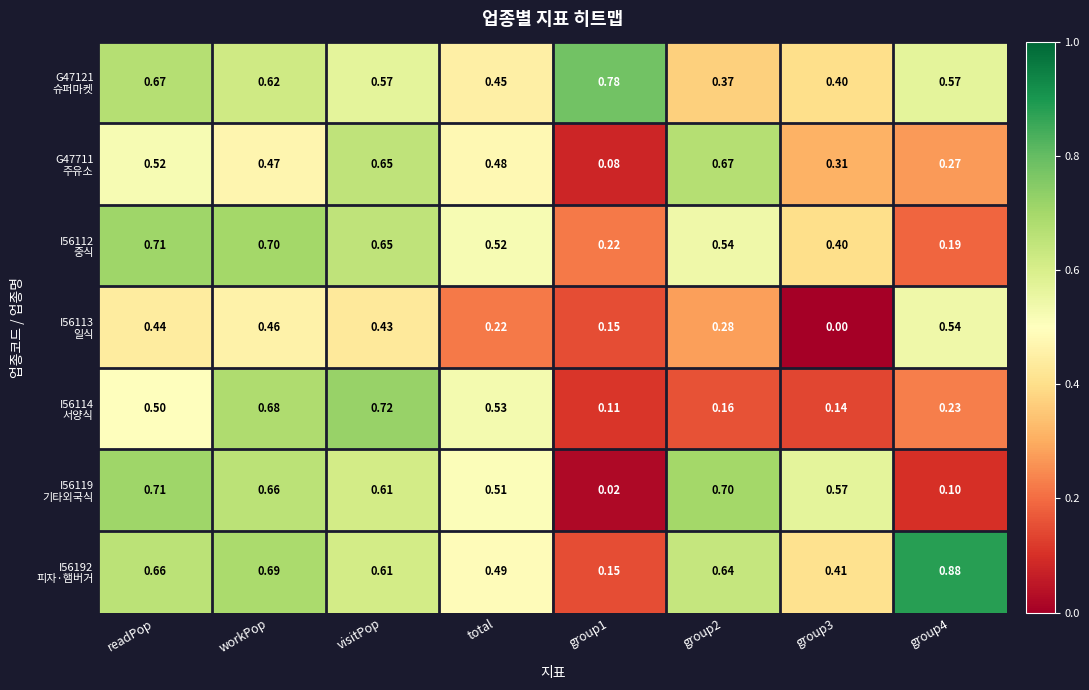

At which category is the sum across all series the highest?

workPop